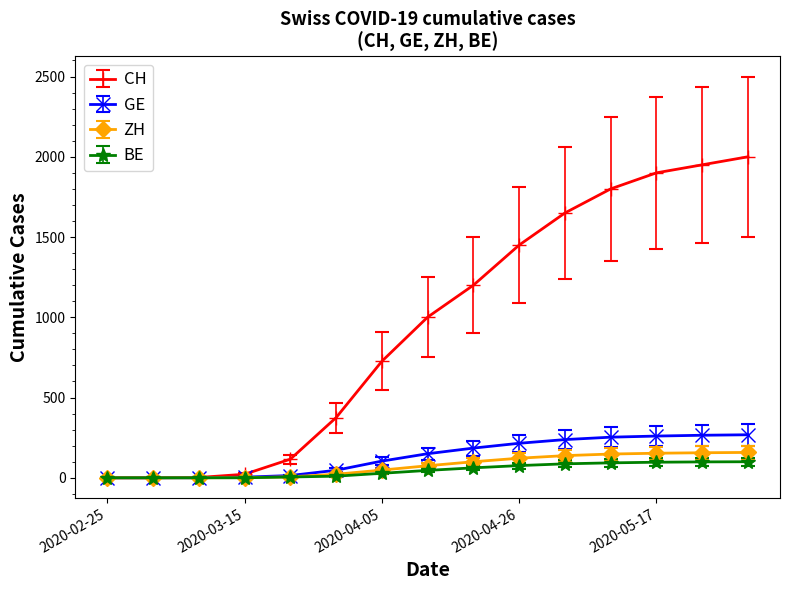

At how many categories does at least one series exceed 1715?

4